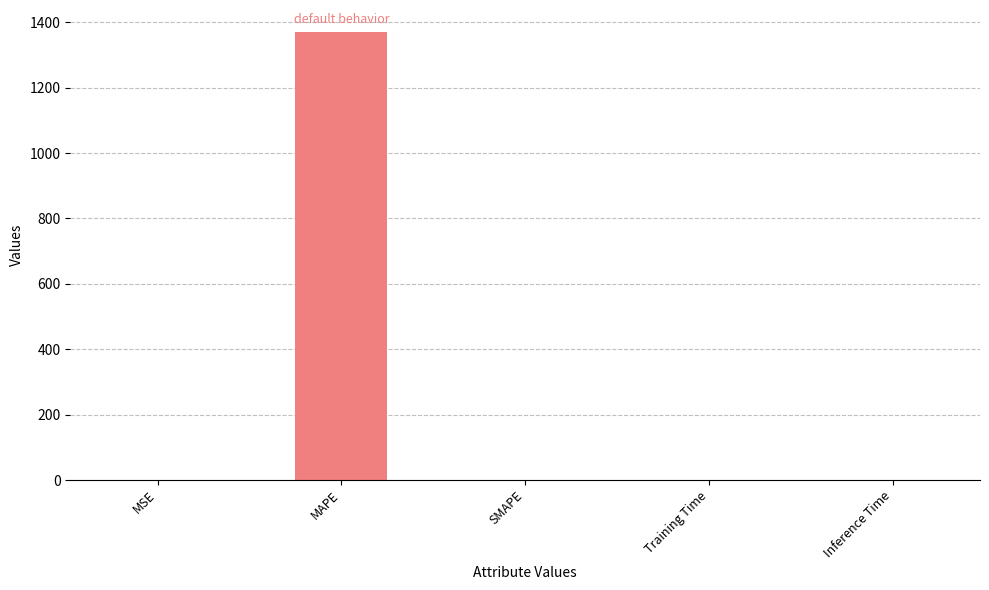

What is the sum of the values at MAPE and Inference Time?

1370.3